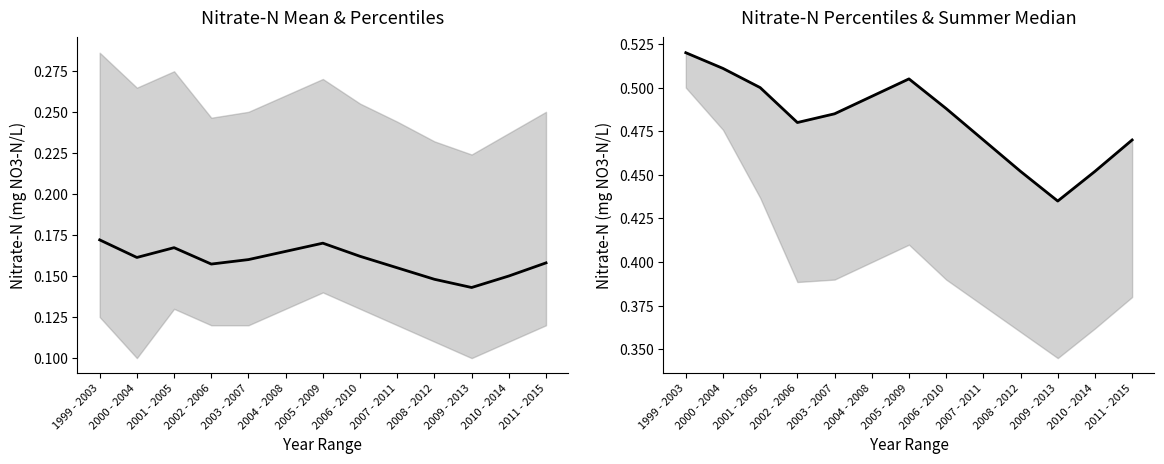

Rank the series at 2008 - 2012 from lowest to highest value.

Mean, 95th percentile